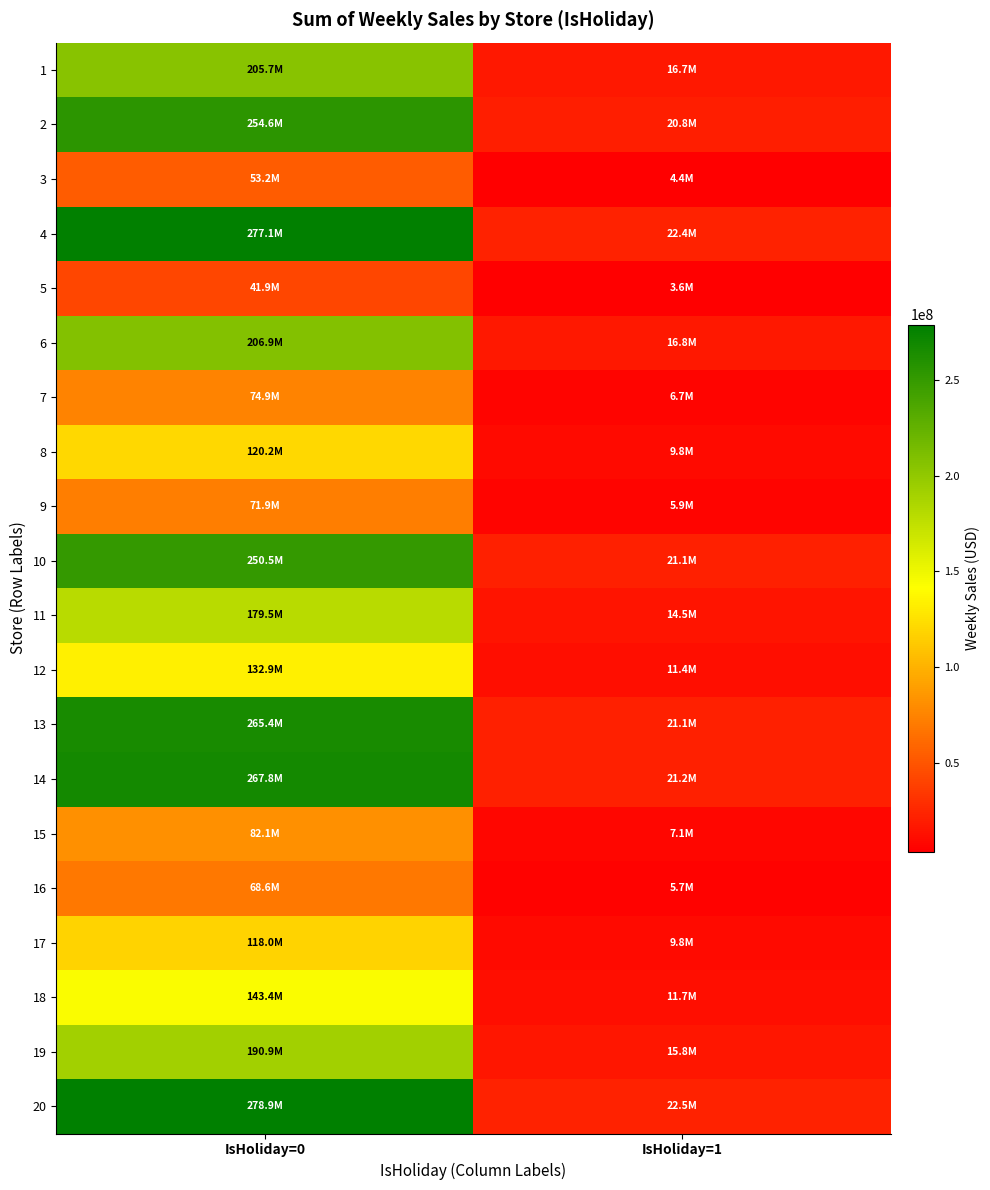

Reading left to right, list all the values displayed in this chart.

1: IsHoliday=0=205745332.3	IsHoliday=1=16657476.6
2: IsHoliday=0=254589772.0	IsHoliday=1=20792669.0
3: IsHoliday=0=53208624.6	IsHoliday=1=4378110.5
4: IsHoliday=0=277112927.1	IsHoliday=1=22431026.2
5: IsHoliday=0=41880672.8	IsHoliday=1=3595016.1
6: IsHoliday=0=206947051.4	IsHoliday=1=16809079.3
7: IsHoliday=0=74874272.5	IsHoliday=1=6724002.7
8: IsHoliday=0=120197872.5	IsHoliday=1=9753308.6
9: IsHoliday=0=71899710.8	IsHoliday=1=5889508.2
10: IsHoliday=0=250480154.4	IsHoliday=1=21137559.5
11: IsHoliday=0=179478841.9	IsHoliday=1=14483944.8
12: IsHoliday=0=132905826.0	IsHoliday=1=11381404.2
13: IsHoliday=0=265387265.7	IsHoliday=1=21130438.1
14: IsHoliday=0=267794081.4	IsHoliday=1=21205830.0
15: IsHoliday=0=82069623.7	IsHoliday=1=7064060.2
16: IsHoliday=0=68585088.9	IsHoliday=1=5667336.5
17: IsHoliday=0=117984169.1	IsHoliday=1=9797969.7
18: IsHoliday=0=143420512.6	IsHoliday=1=11694221.6
19: IsHoliday=0=190864394.8	IsHoliday=1=15770467.3
20: IsHoliday=0=278907441.6	IsHoliday=1=22490350.8